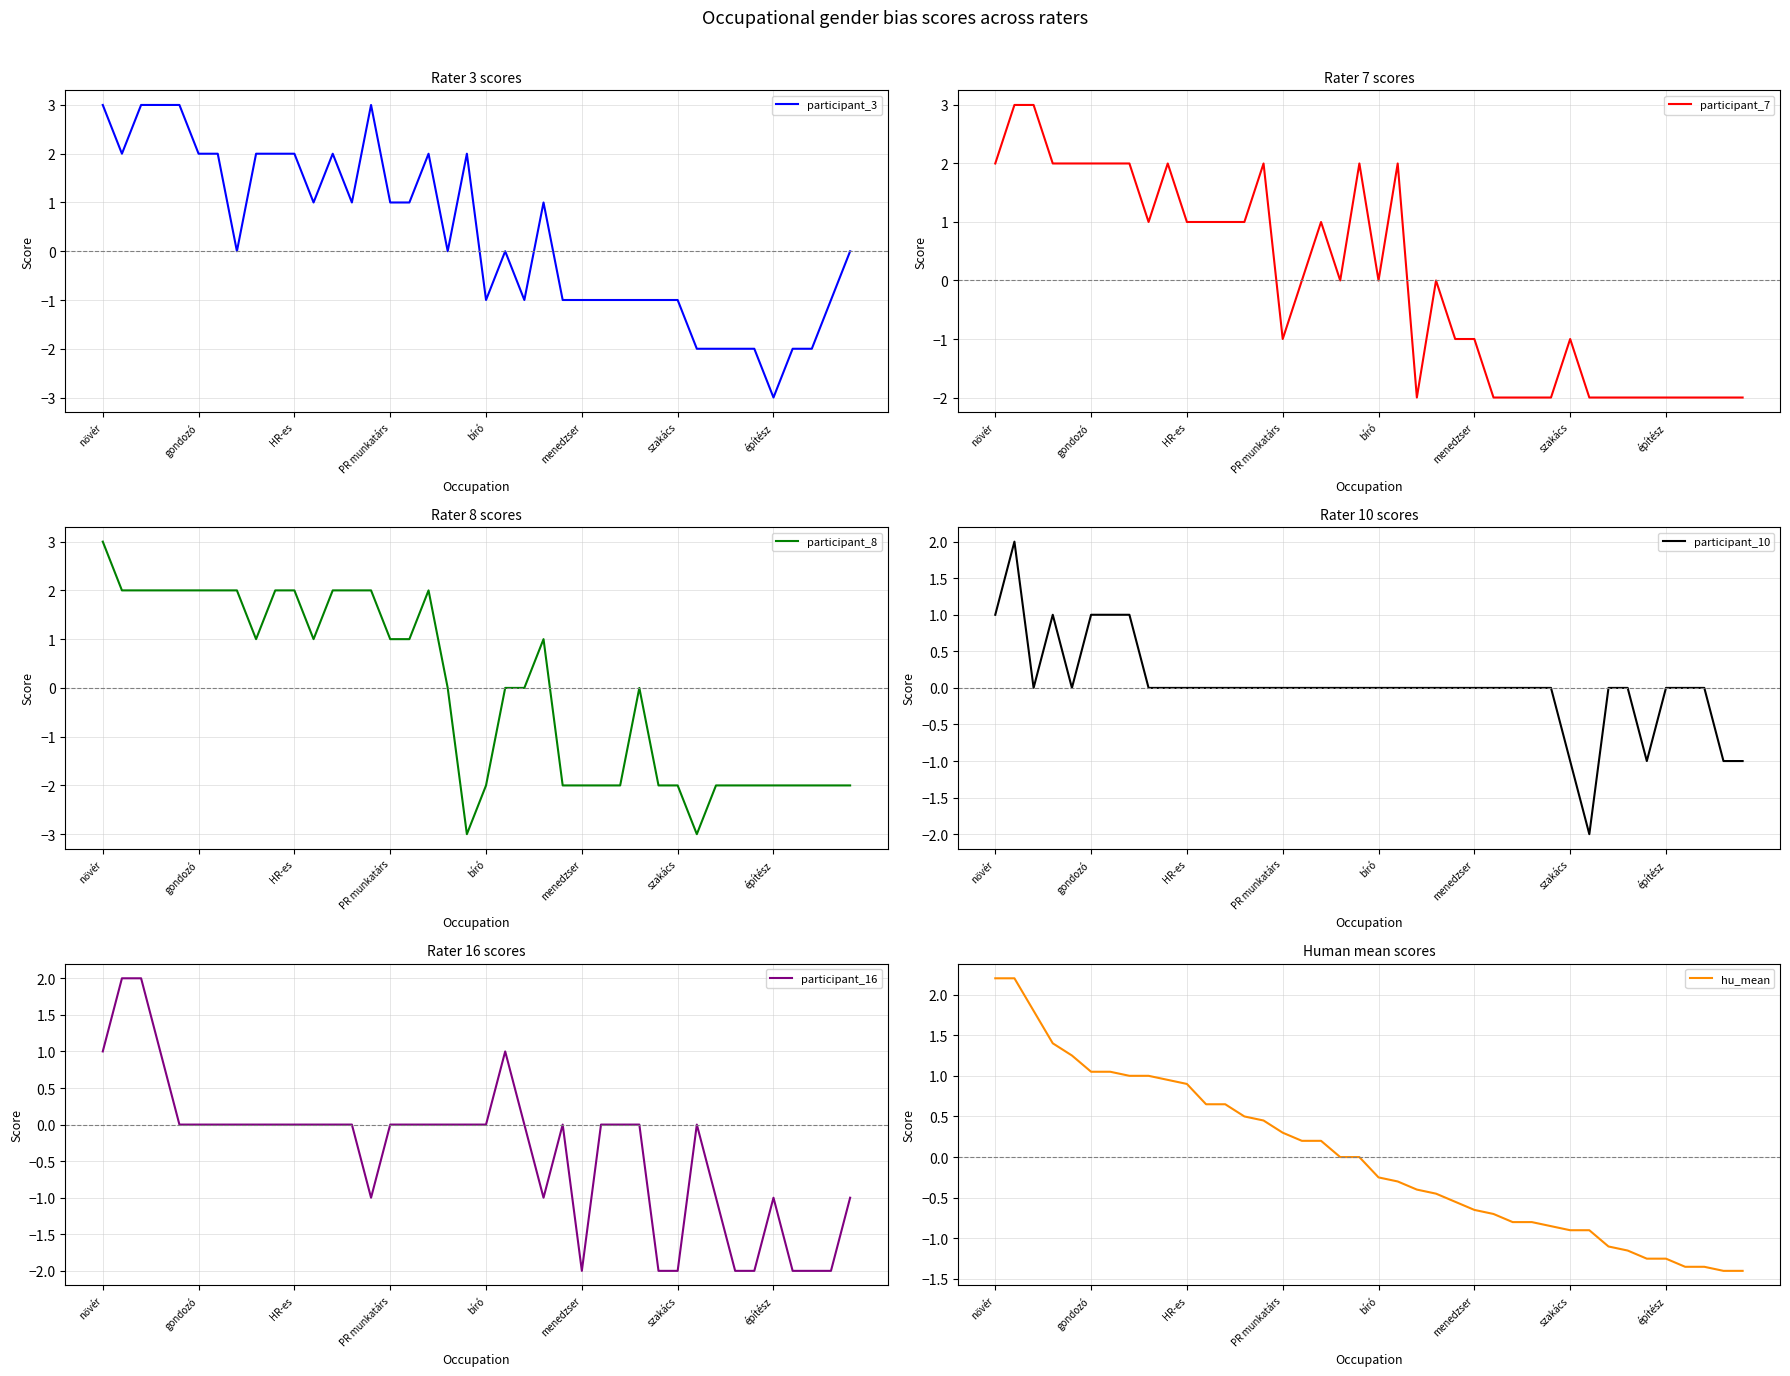

Which series has the largest total across all categories?

participant_3